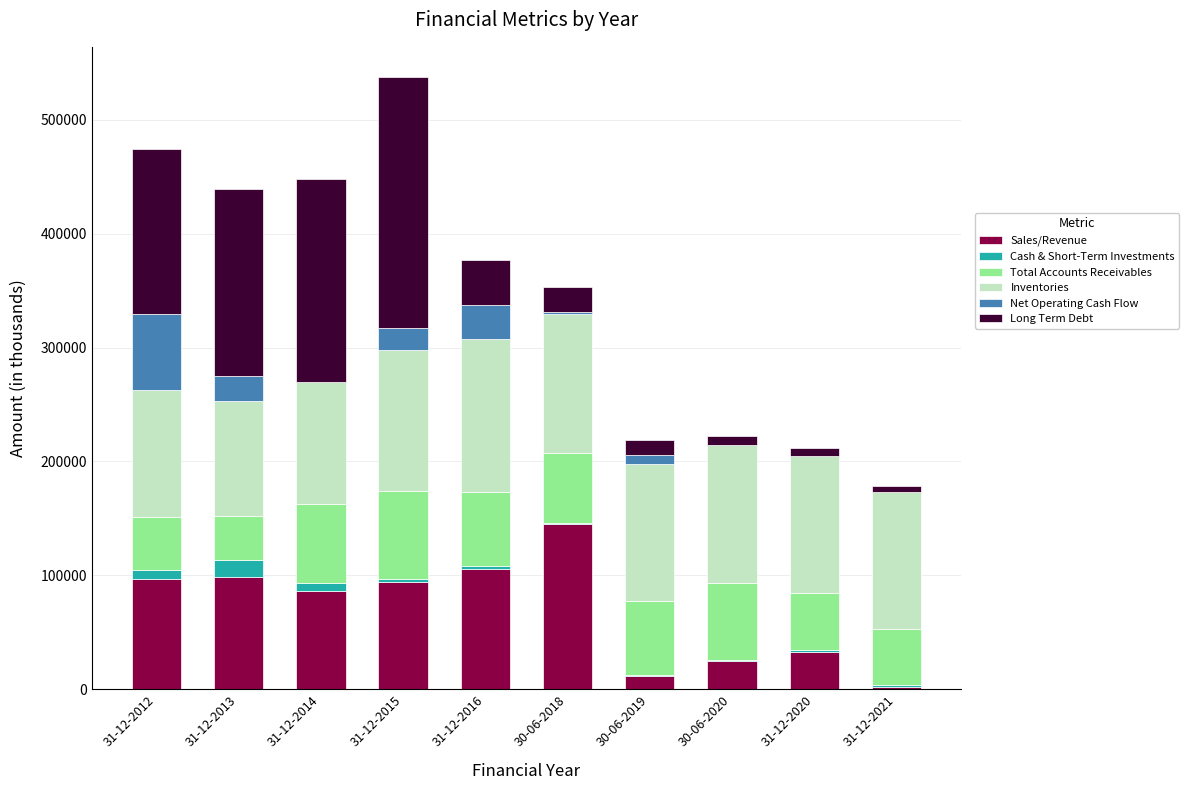

At which label does Sales/Revenue reach its peak?

30-06-2018